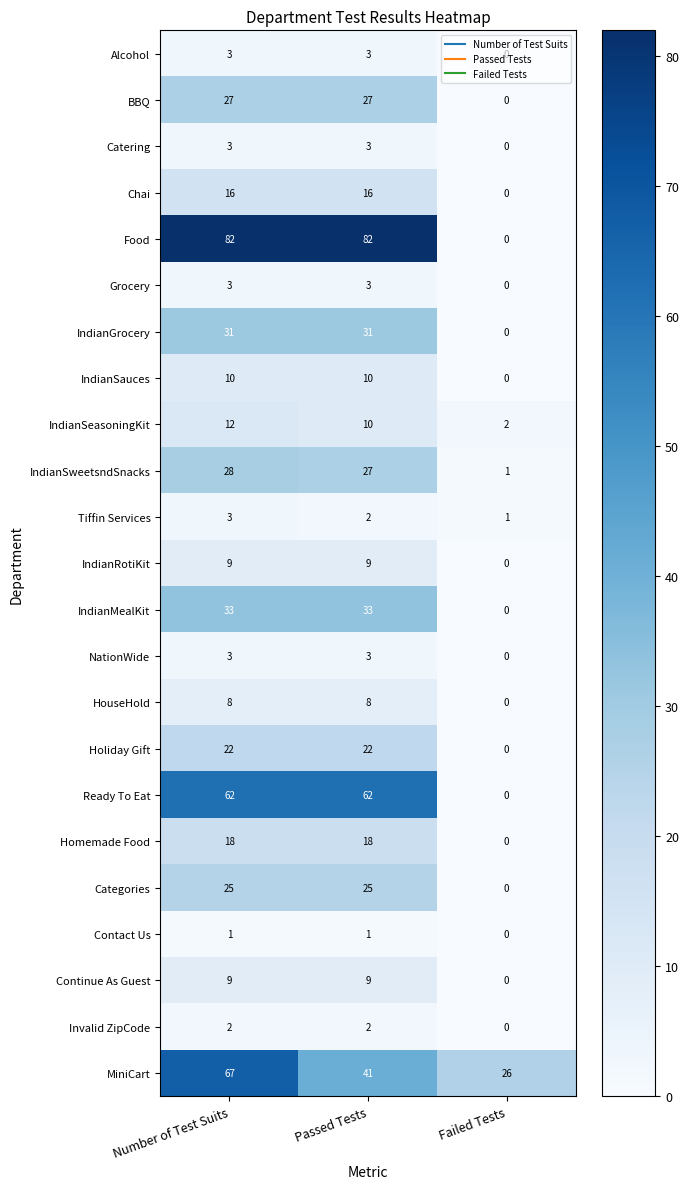

The IndianSauces series shows 10 at Passed Tests. True or false?

True